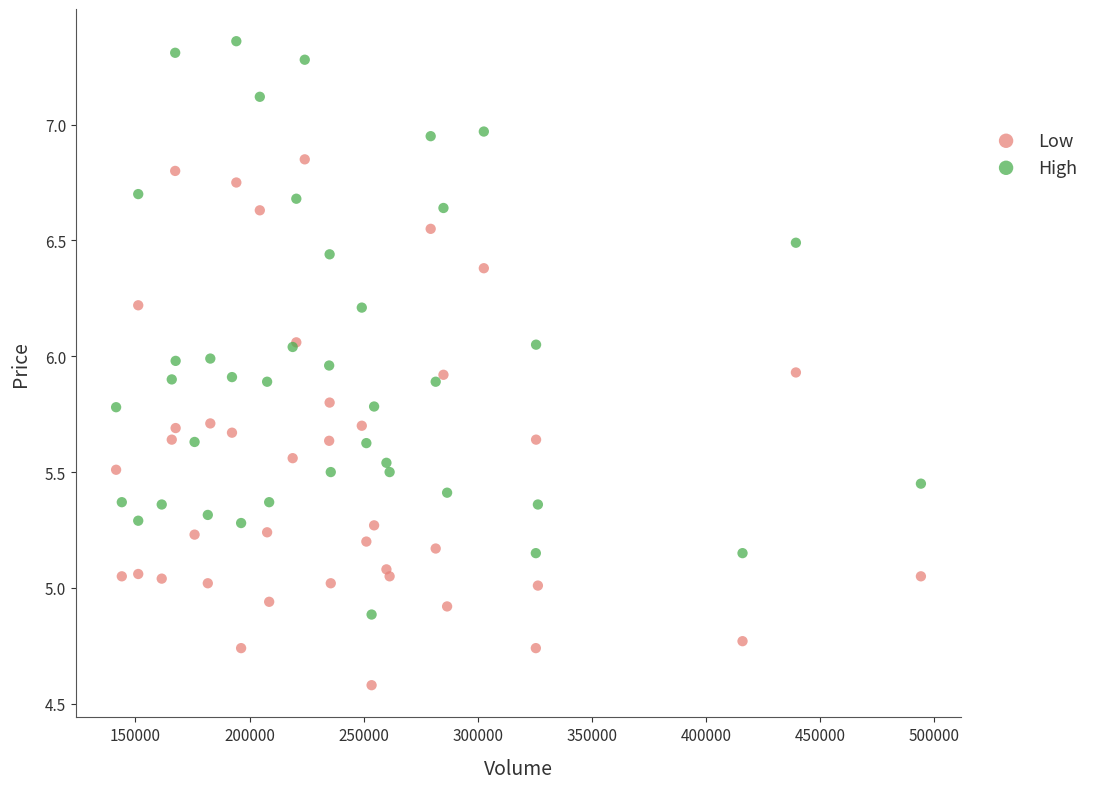

Which series has the largest Y range (max minus min)?

High